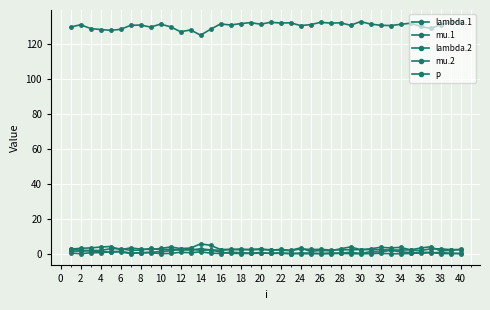

Does the chart have visible grid lines?

Yes